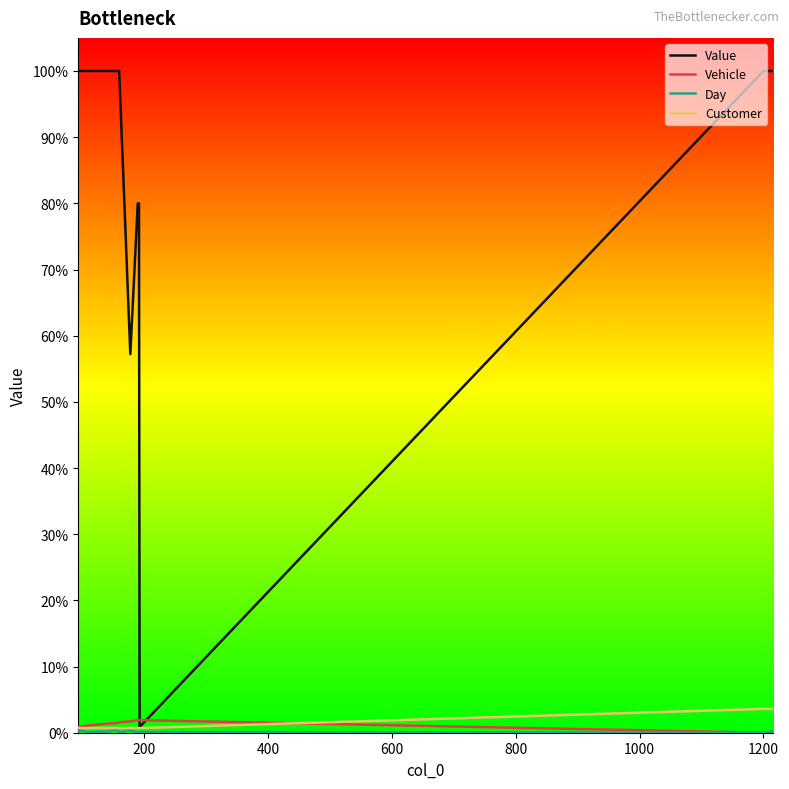

Does the chart have visible grid lines?

No